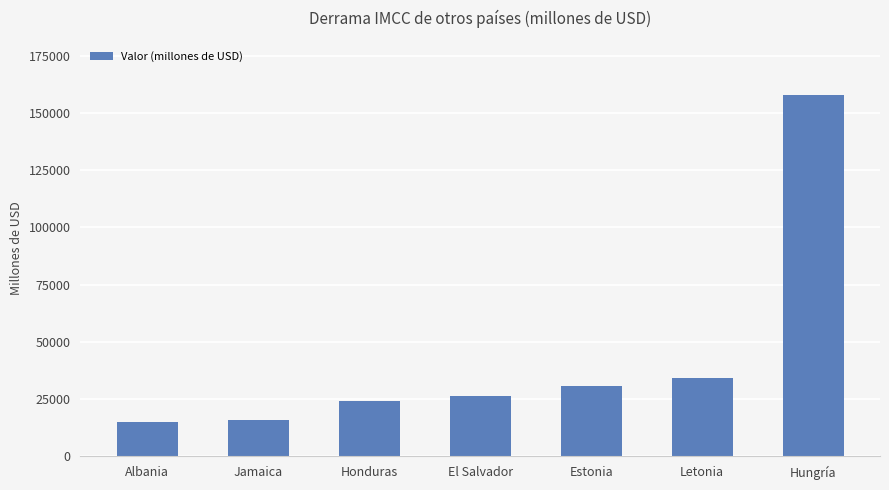

What is the value of the 4th bar from the left?

26117.4